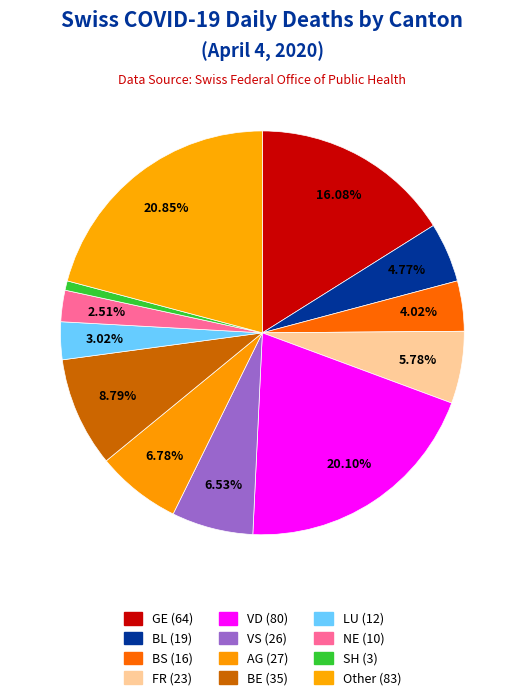

Count the number of slices in the pie.

12